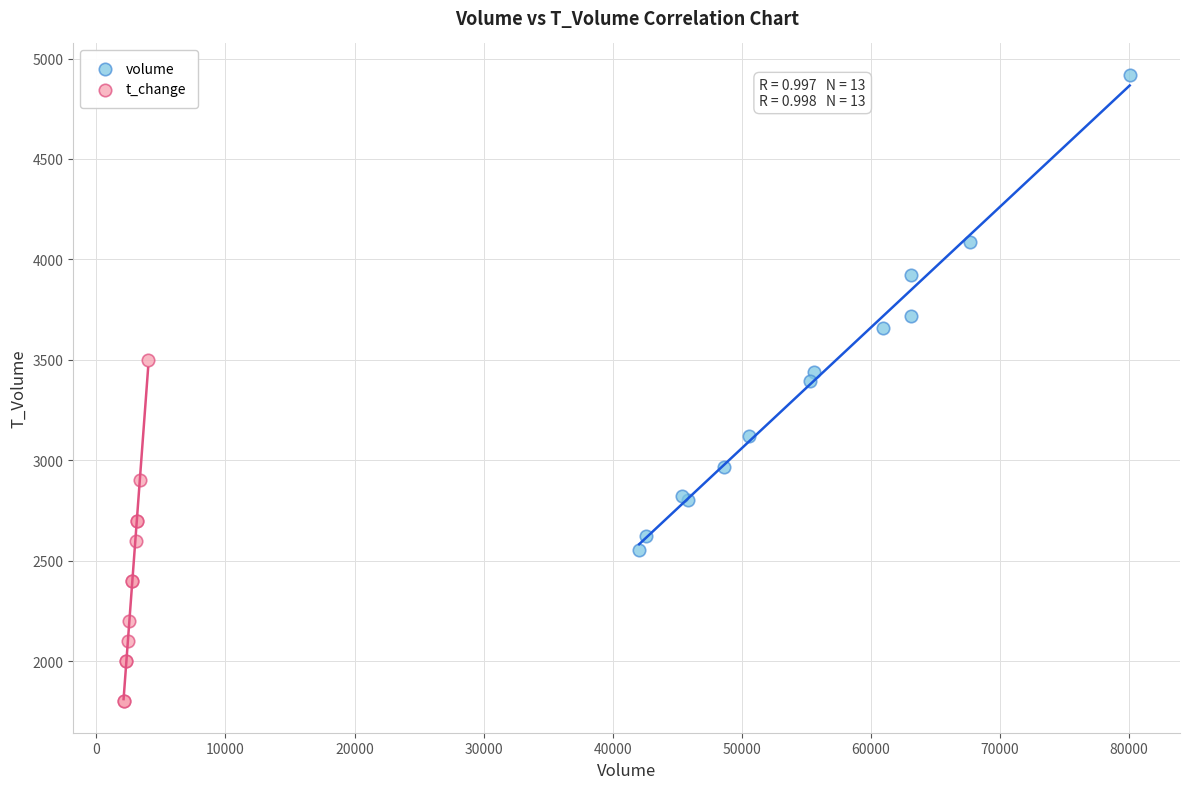

Which series reaches the maximum Y coordinate?

volume